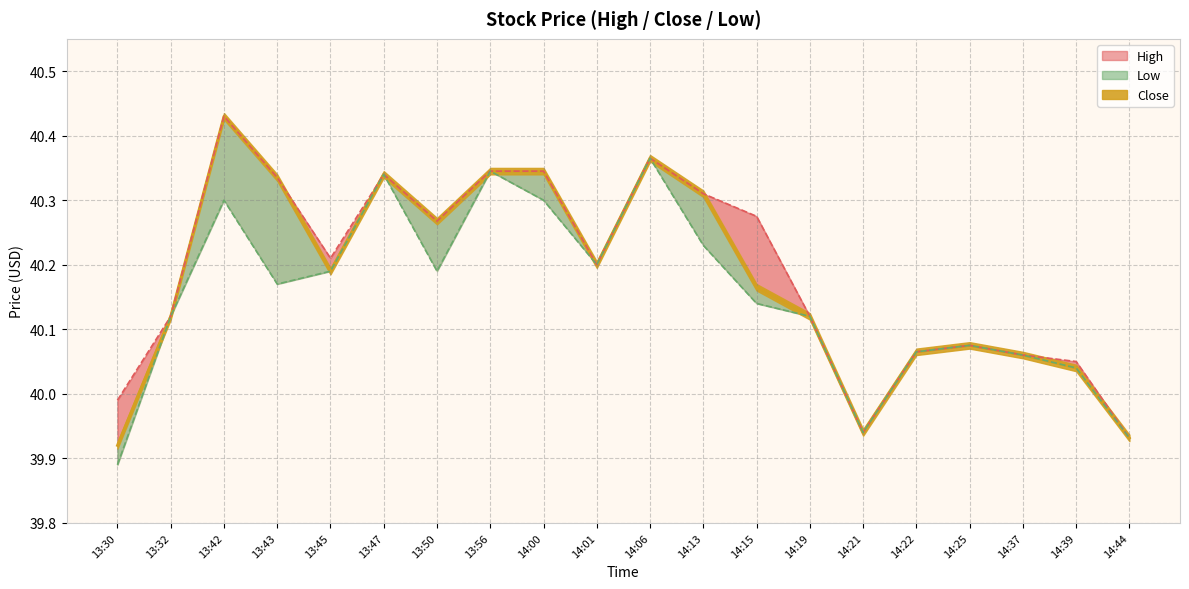

What is the average value of the High series?

40.2